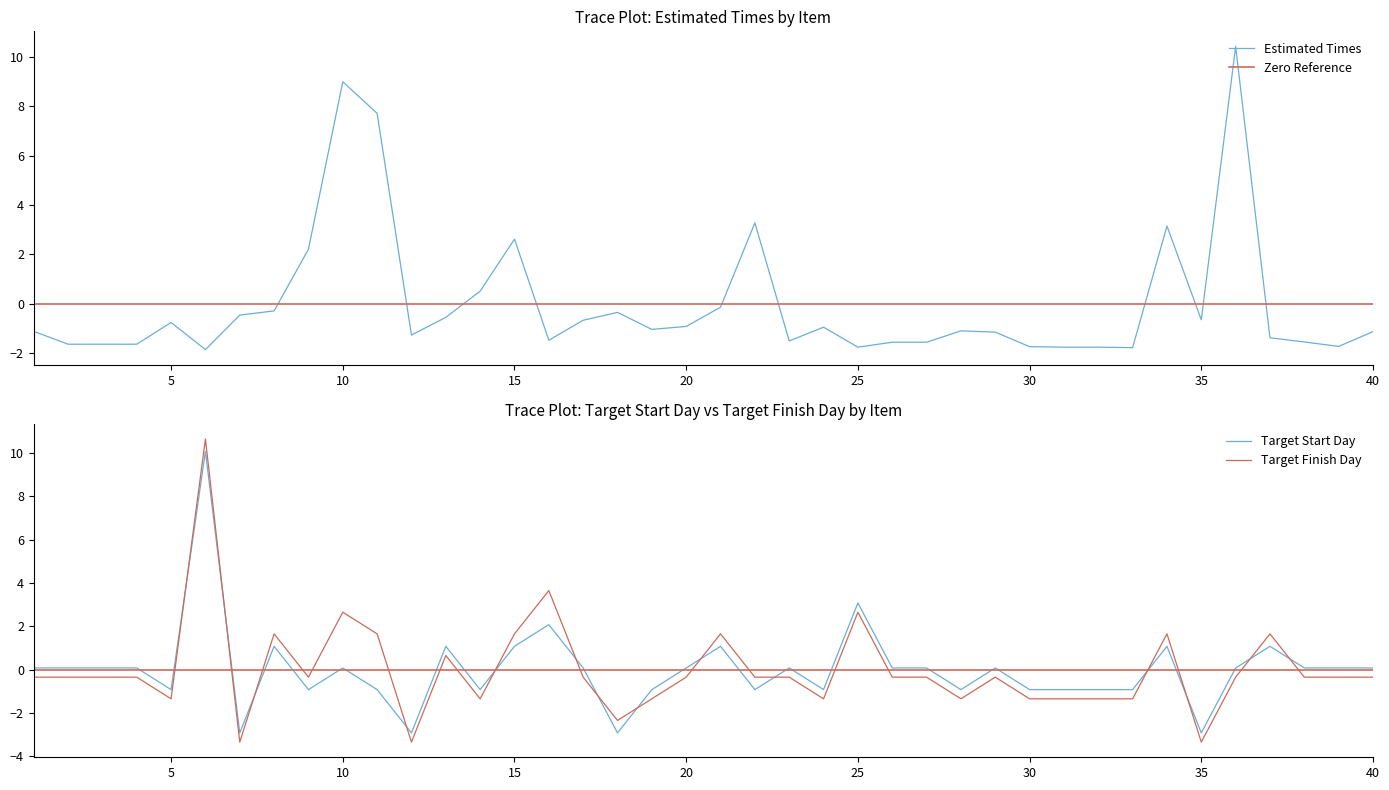

Is it true that Target Finish Day equals -2.1 at 30?

False